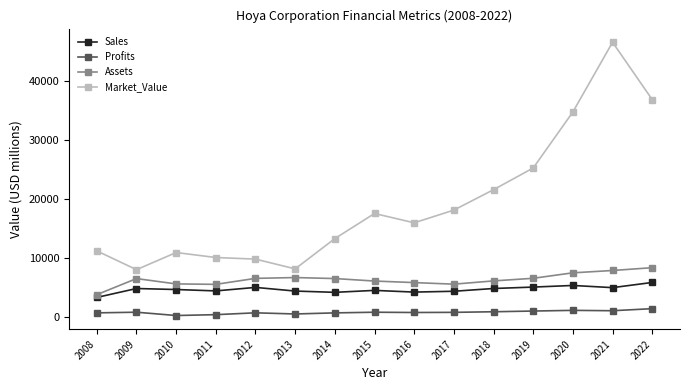

What is the minimum value for Market_Value?

8020.0